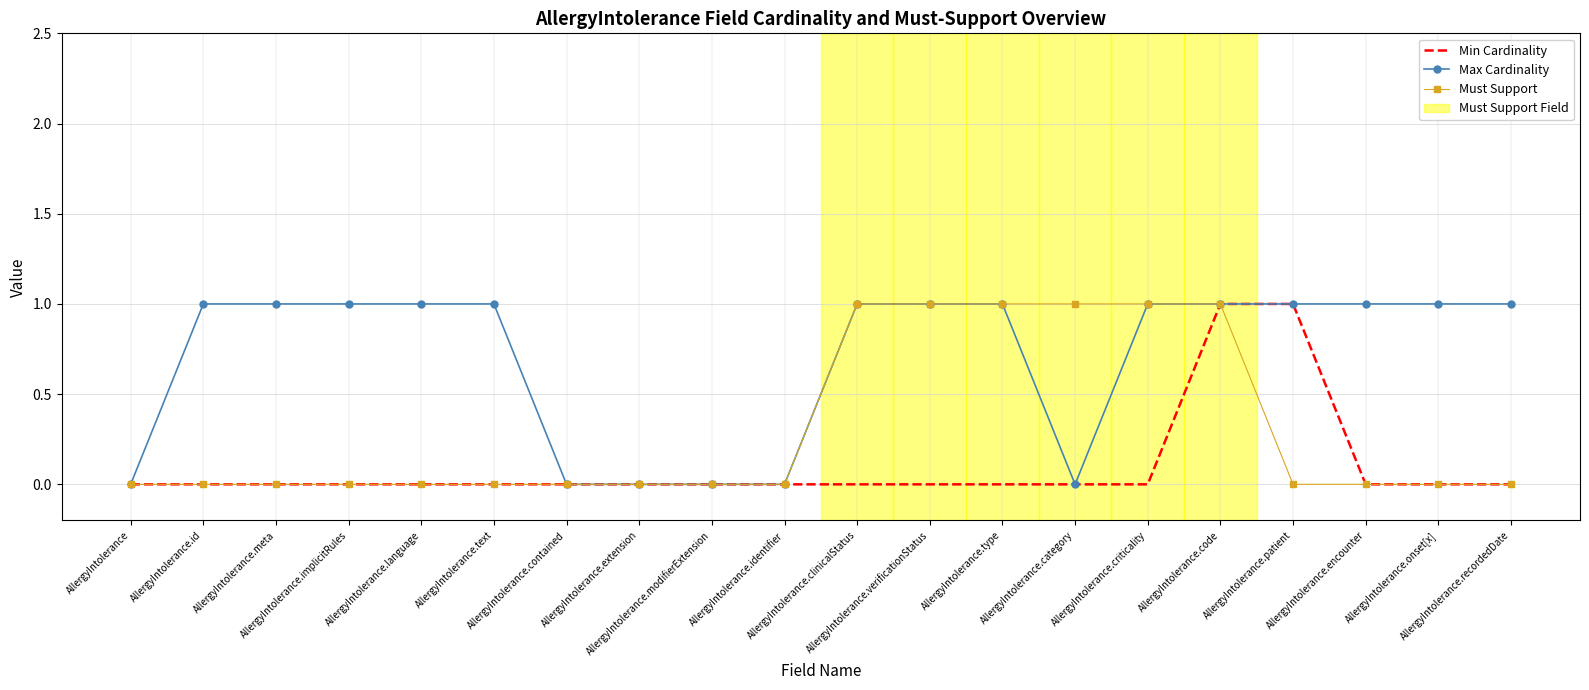

What is the difference between the maximum and minimum values in the Min Cardinality series?

1